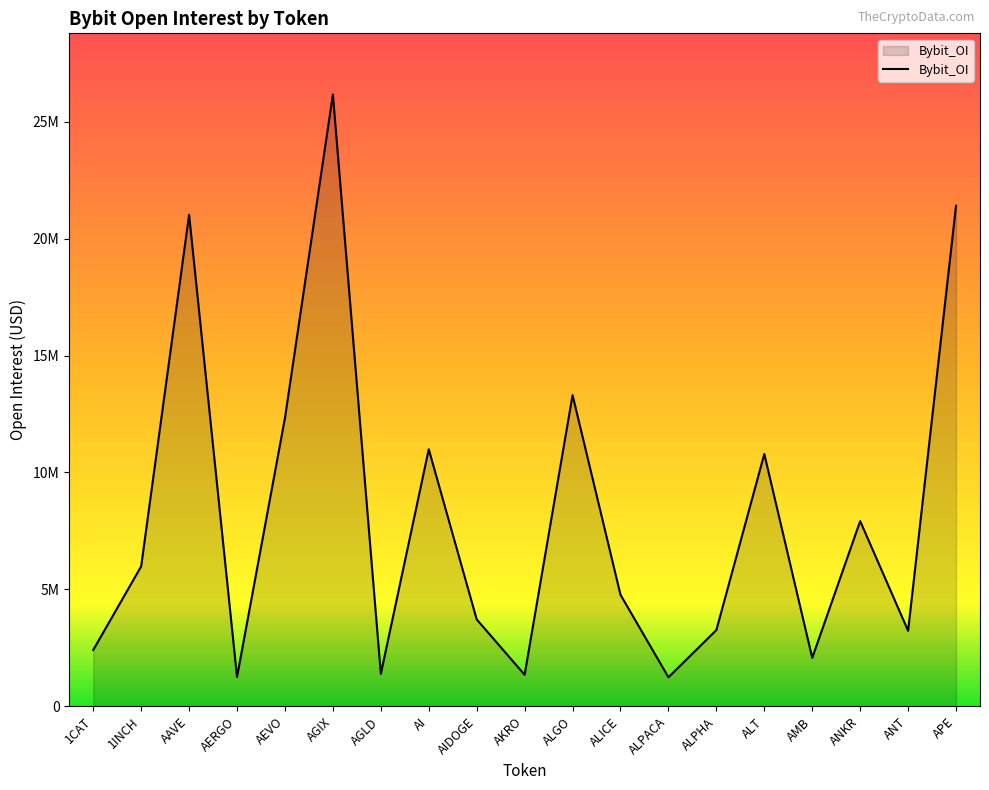

Reading right to left, transcribe all the data shown in this chart.

21405013	3230290	7920380	2072615	10789458	3261224	1242781	4770274	13308141	1349883	3718201	10991174	1387036	26161469	12328327	1255723	21017958	5985073	2408550